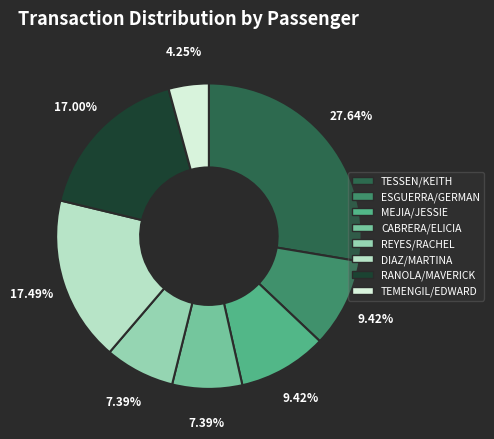

Which slice is the smallest?

TEMENGIL/EDWARD